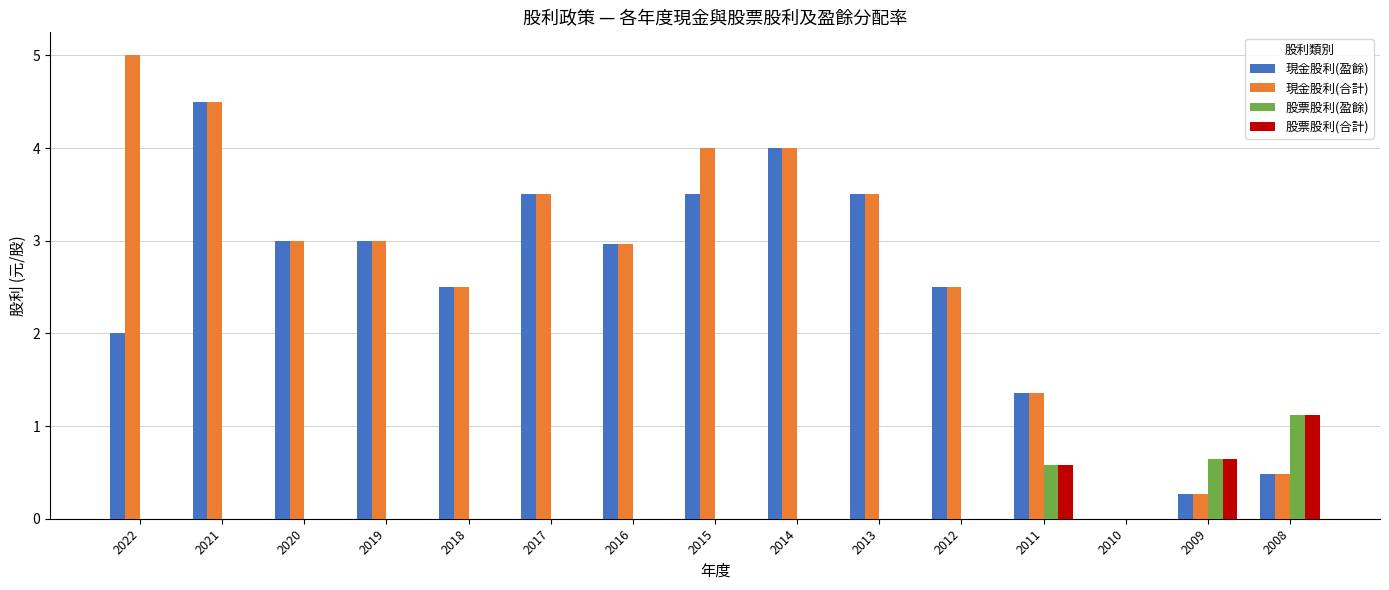

What is the spread (max minus min) of values at 2018?

2.5